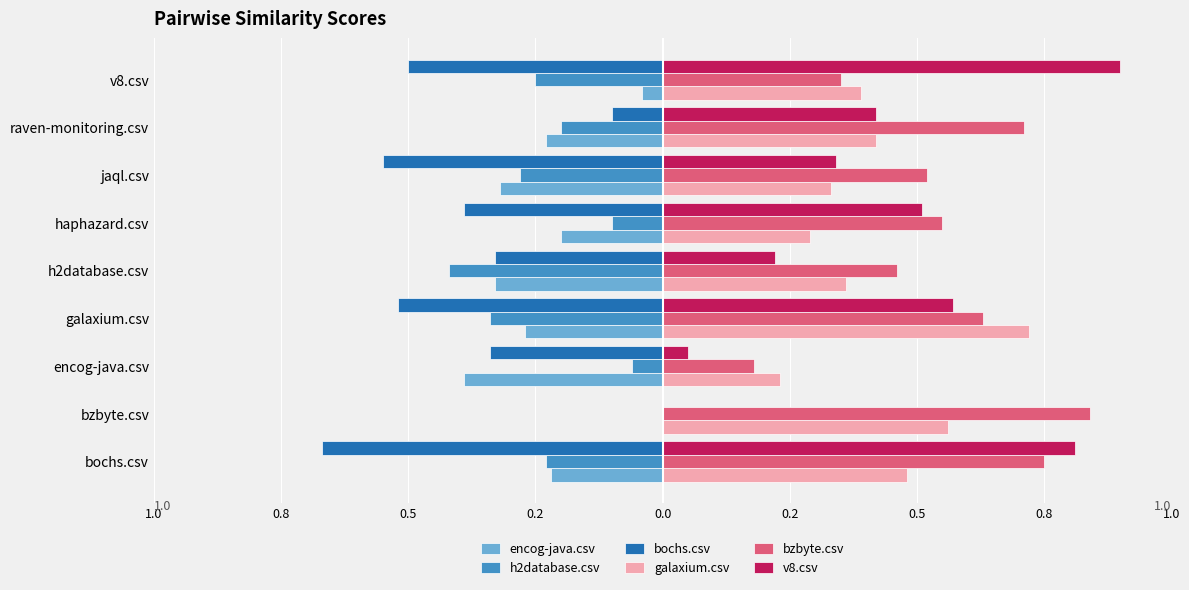

Reading right to left, what are all the values shown in this chart?

encog-java.csv: -0.0	-0.2	-0.3	-0.2	-0.3	-0.3	-0.4	0.0	-0.2
h2database.csv: -0.2	-0.2	-0.3	-0.1	-0.4	-0.3	-0.1	0.0	-0.2
bochs.csv: -0.5	-0.1	-0.6	-0.4	-0.3	-0.5	-0.3	0.0	-0.7
galaxium.csv: 0.4	0.4	0.3	0.3	0.4	0.7	0.2	0.6	0.5
bzbyte.csv: 0.3	0.7	0.5	0.6	0.5	0.6	0.2	0.8	0.8
v8.csv: 0.9	0.4	0.3	0.5	0.2	0.6	0.1	0.0	0.8